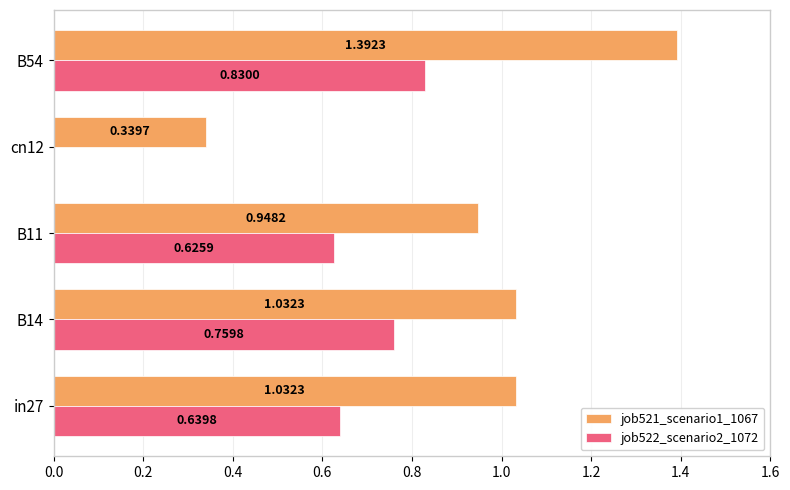

What is the sum of all job522_scenario2_1072 values?

2.9